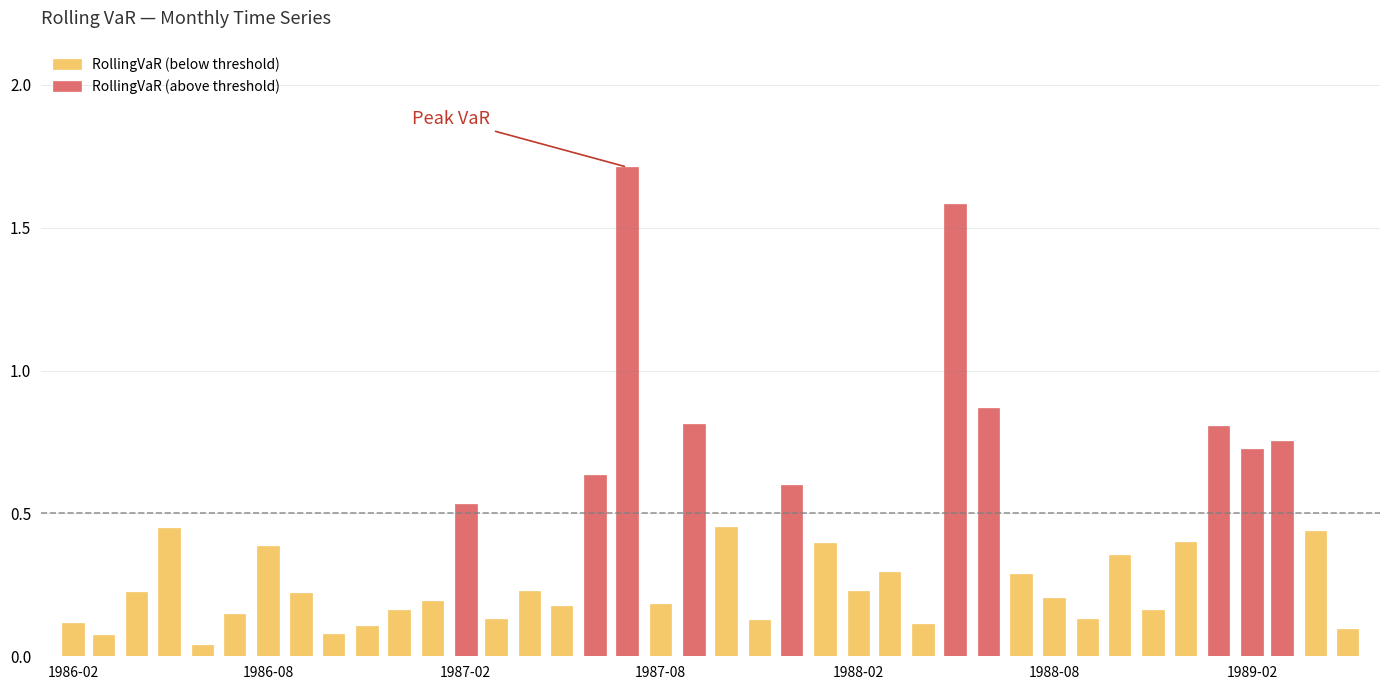

Count the number of categories in the chart.

40